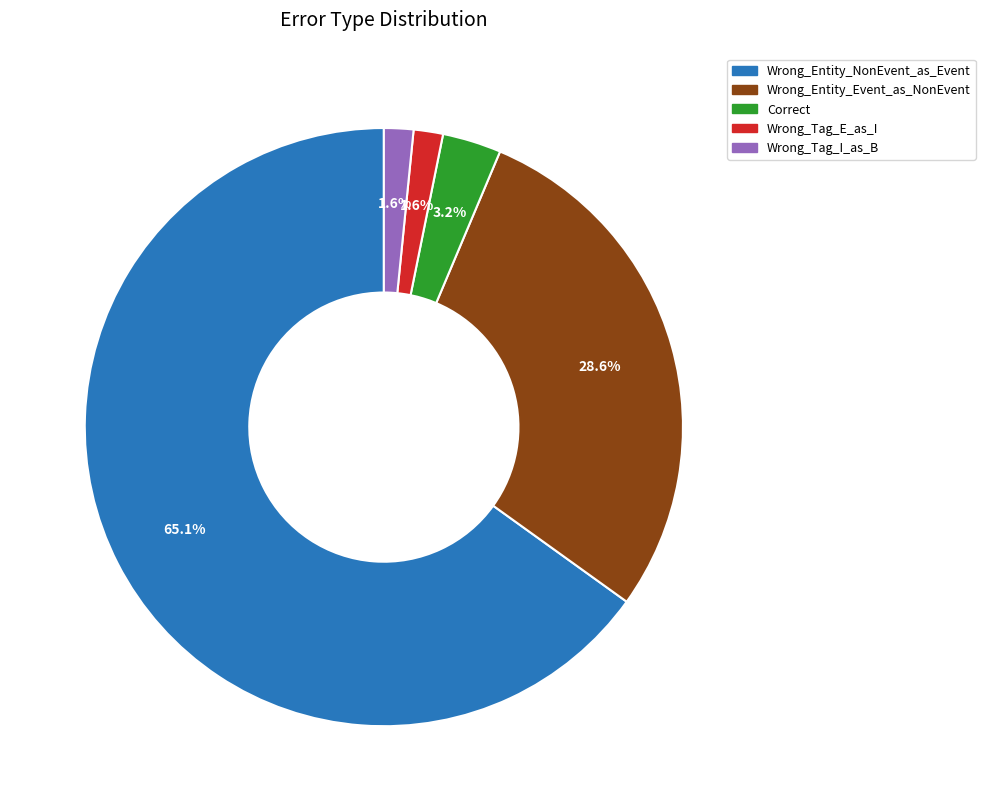

Does any single category account for the majority?

Yes